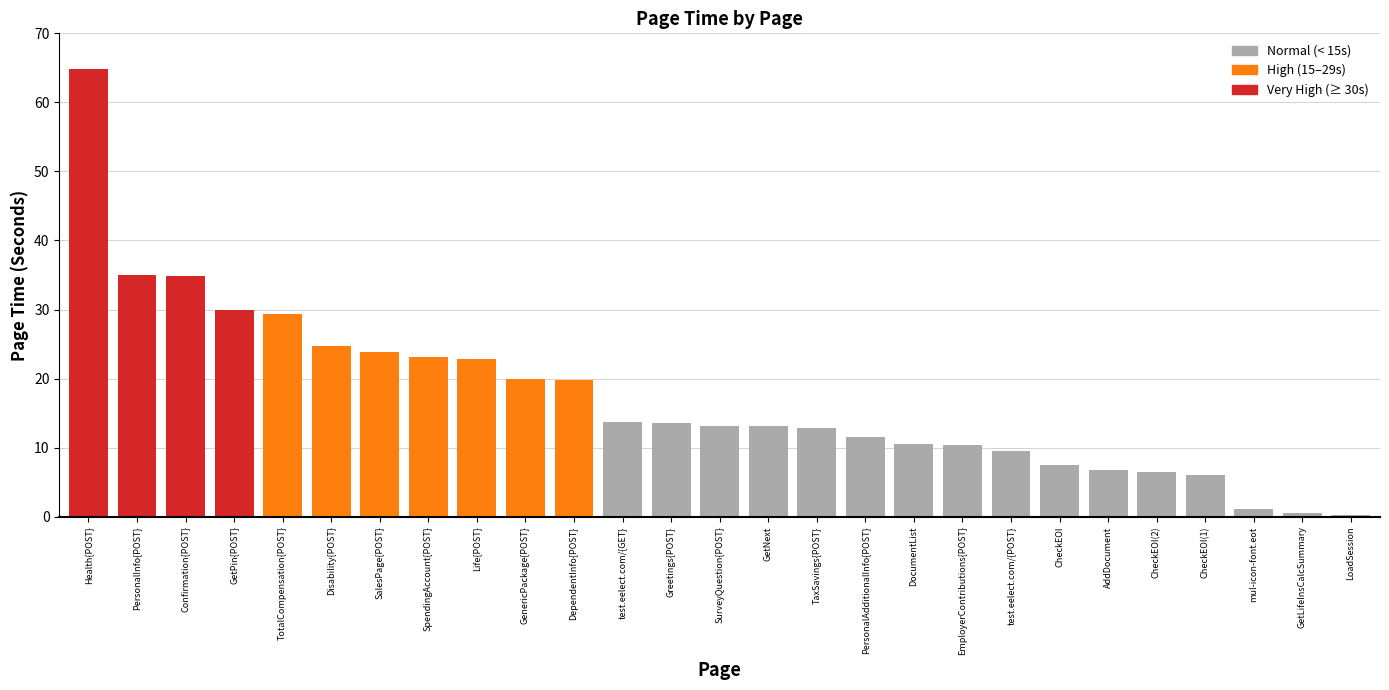

What is the maximum value shown in the chart?

64.9